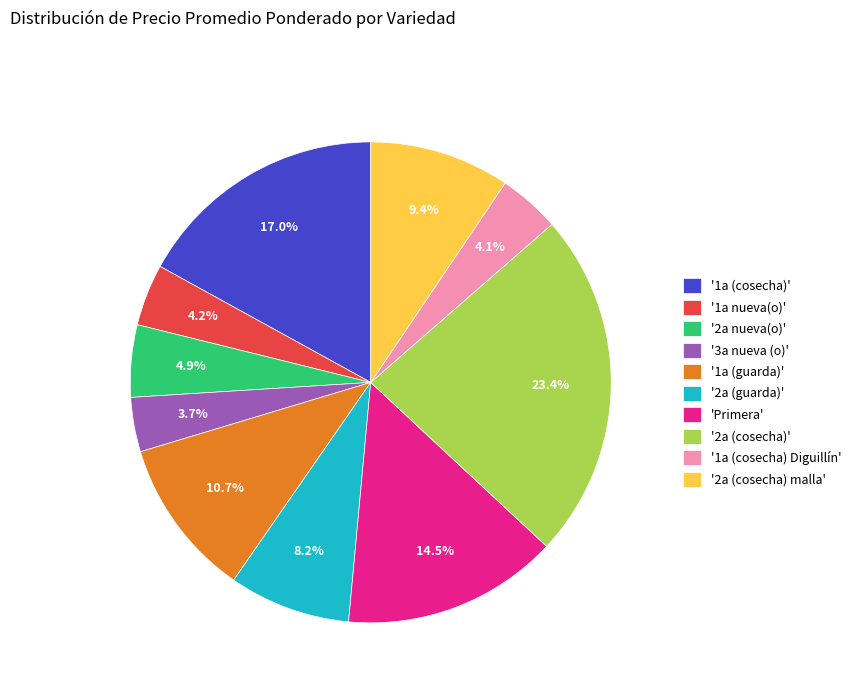

Do '2a nueva(o)' and '1a nueva(o)' together represent more than half of the pie?

No